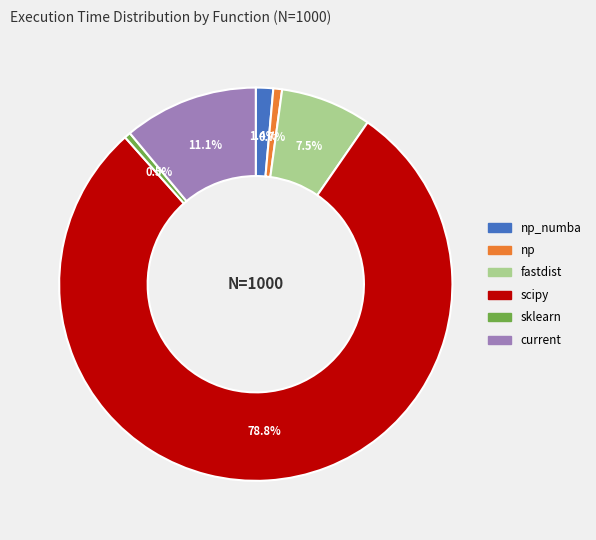

Does any single category account for the majority?

Yes